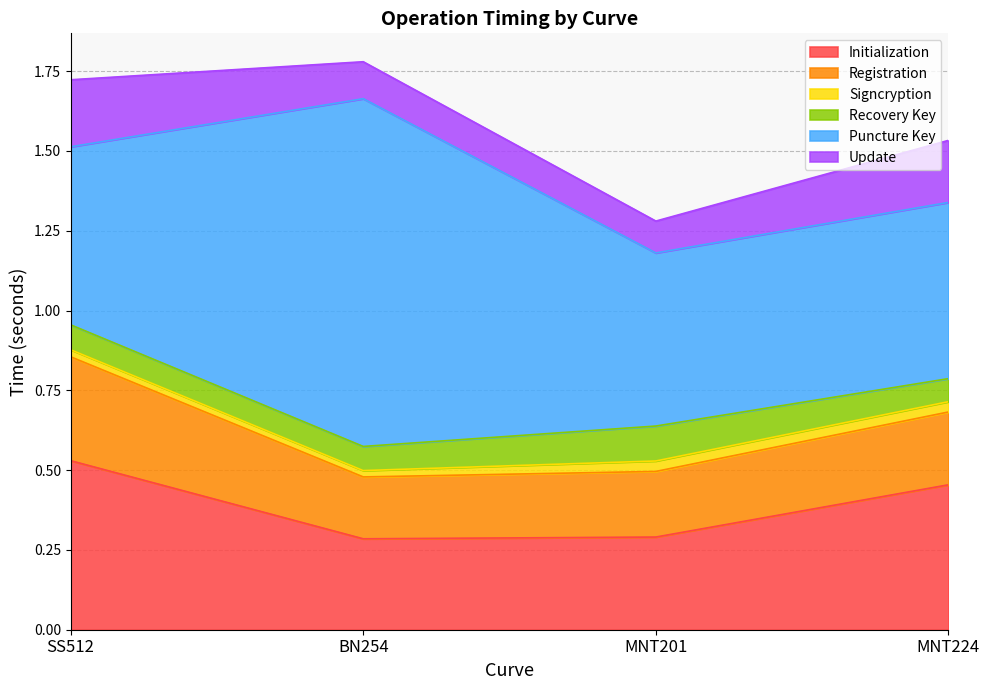

True or false: Registration has a value of 0.3 at SS512.

True